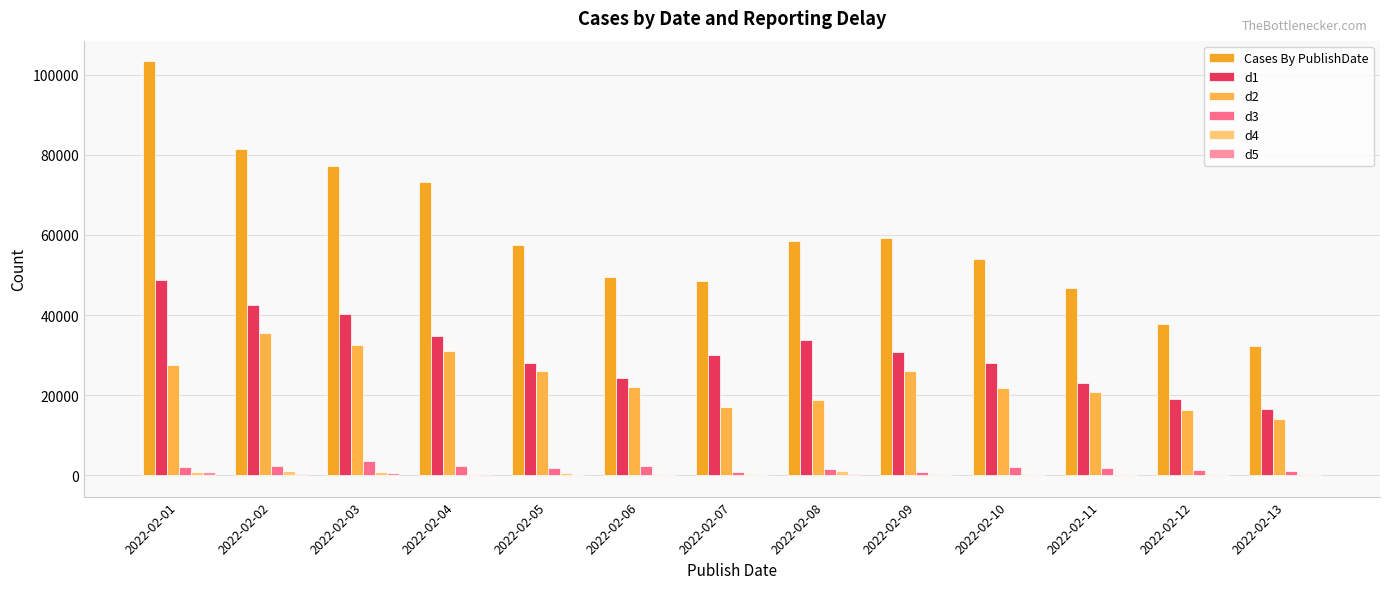

Between 2022-02-07 and 2022-02-06, which is larger?

2022-02-06